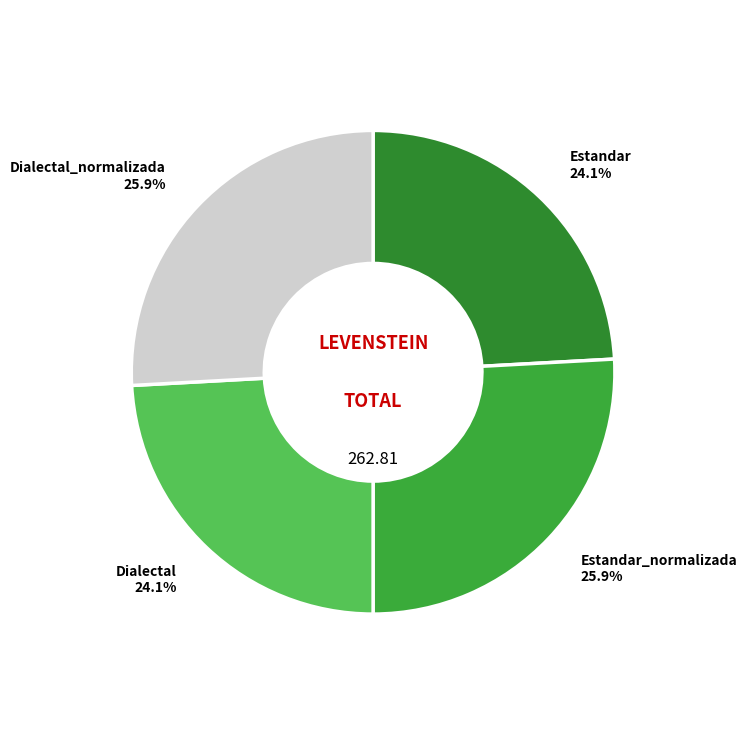

Count the number of slices in the pie.

4